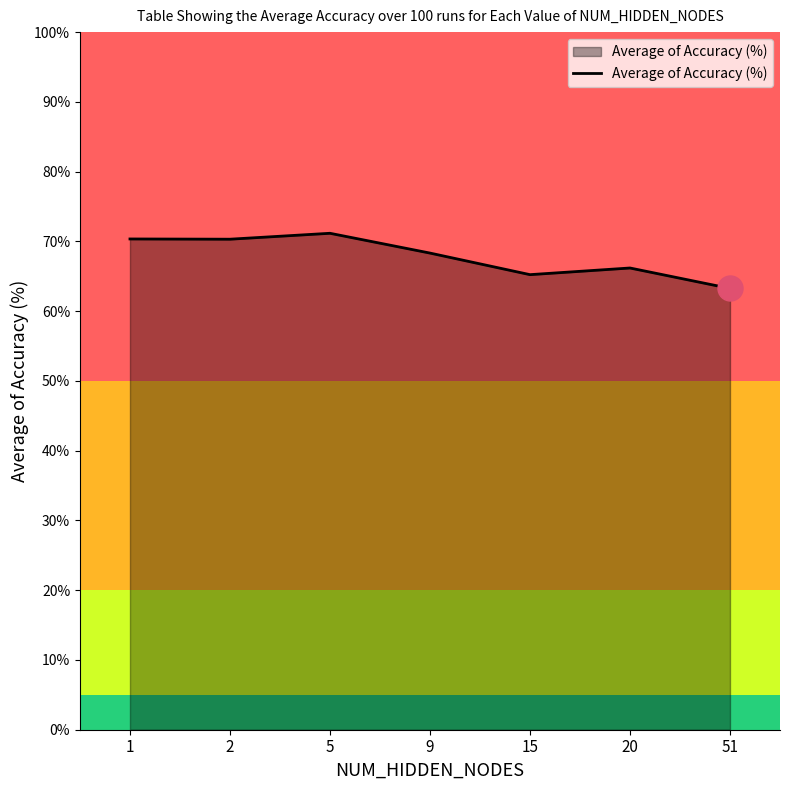

Does the chart have visible grid lines?

No